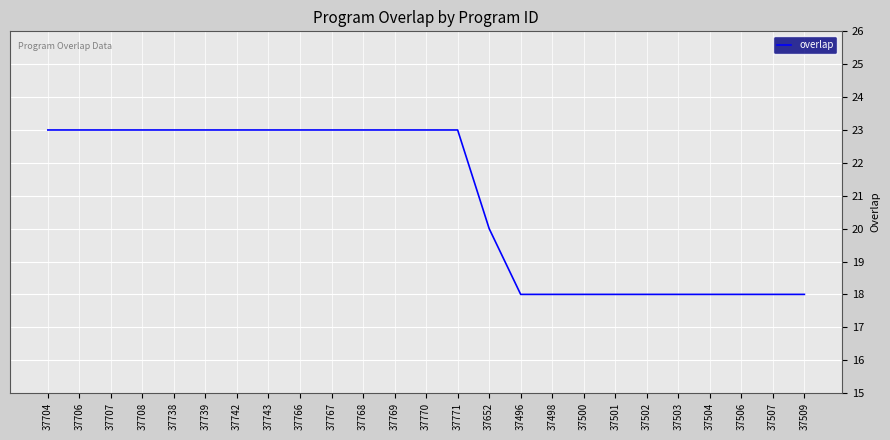

Between 37743 and 37509, which is larger?

37743